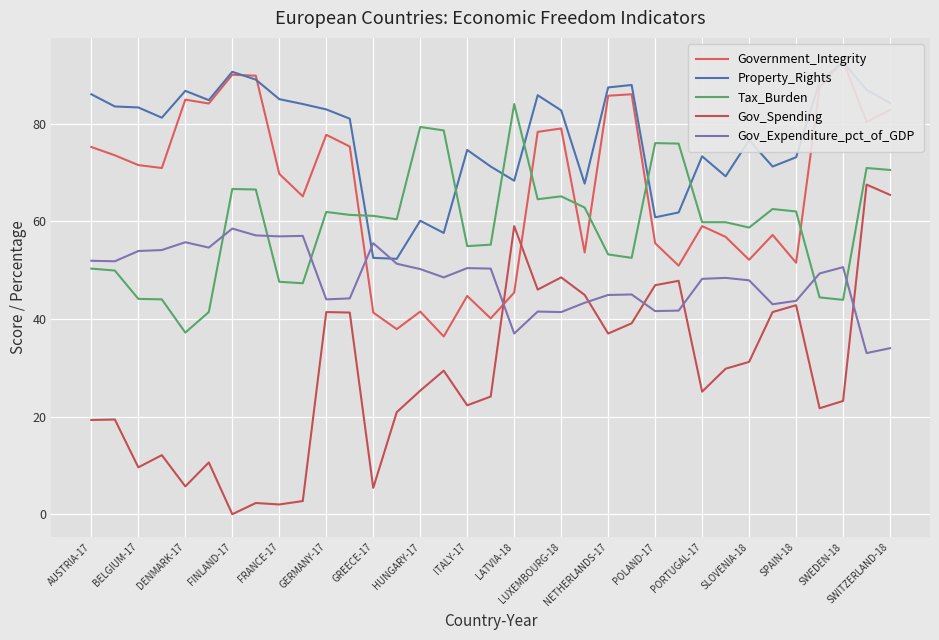

What position from the right is 29?

6